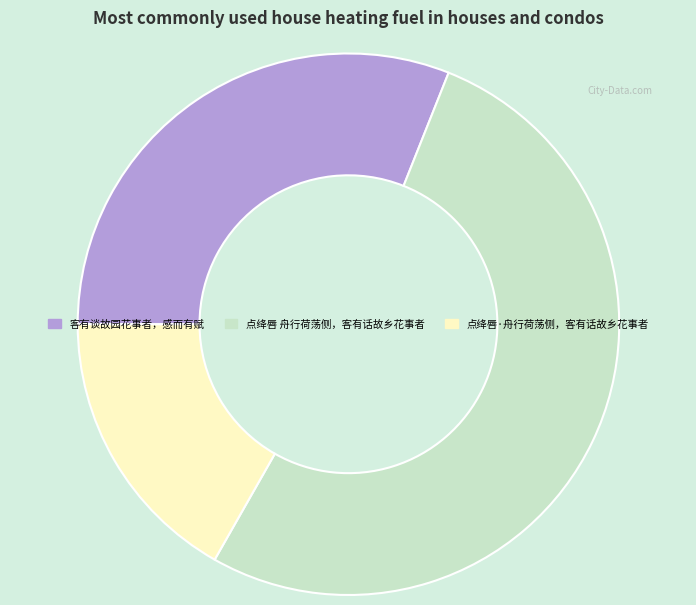

What is the smallest slice in the pie chart?

点绛唇·舟行荷荡侧，客有话故乡花事者